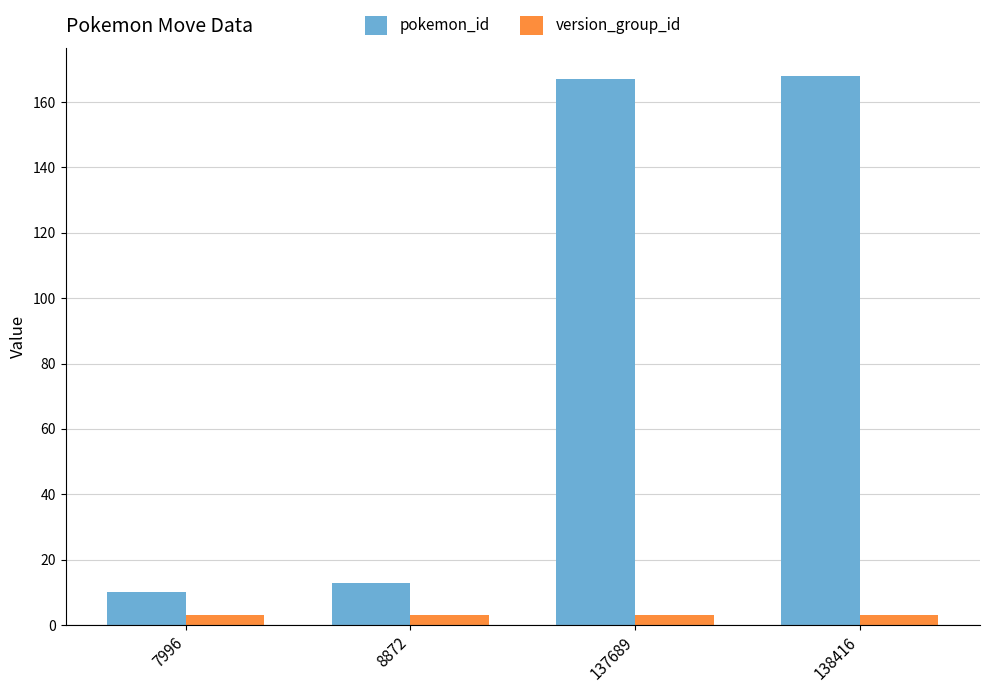

True or false: version_group_id has a value of 3 at 138416.

True